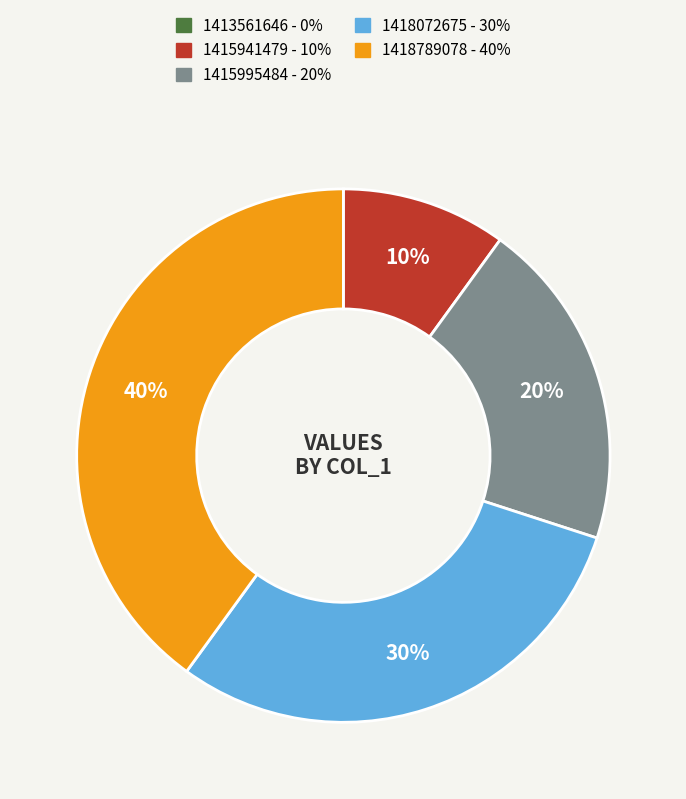

Does any single category account for the majority?

No